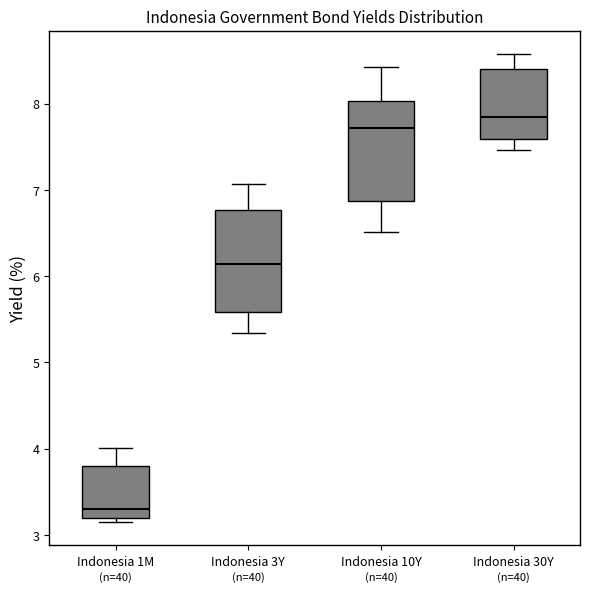

Which box has the lowest median line?

Indonesia 1M